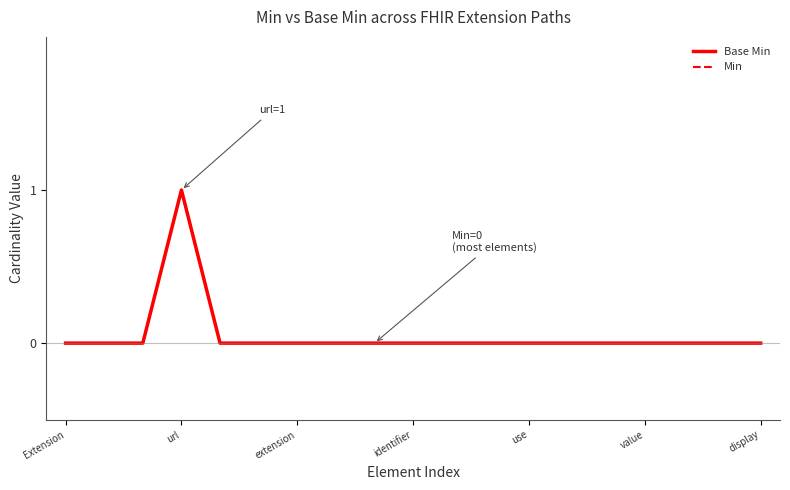

Does the chart display data point markers on the line(s)?

No